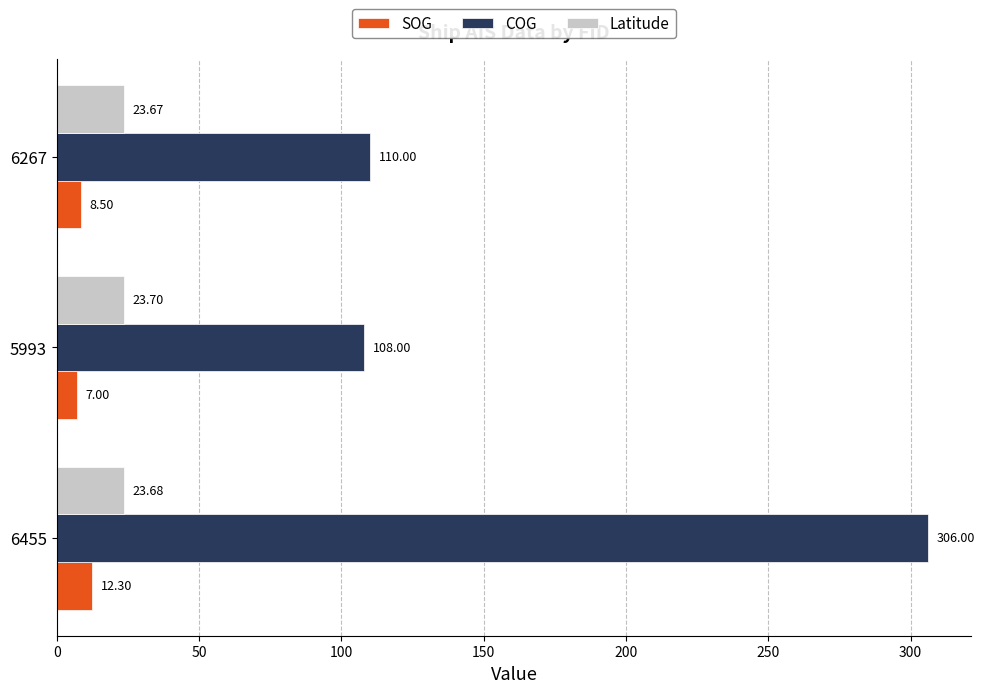

What is the difference between the highest and lowest values at 6455?

293.7